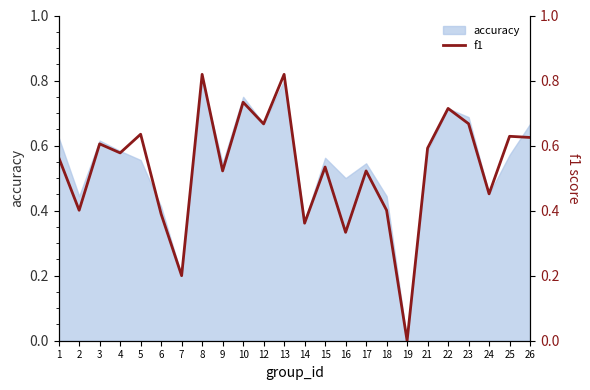

Is it true that the value at 15 is 0.5?

True